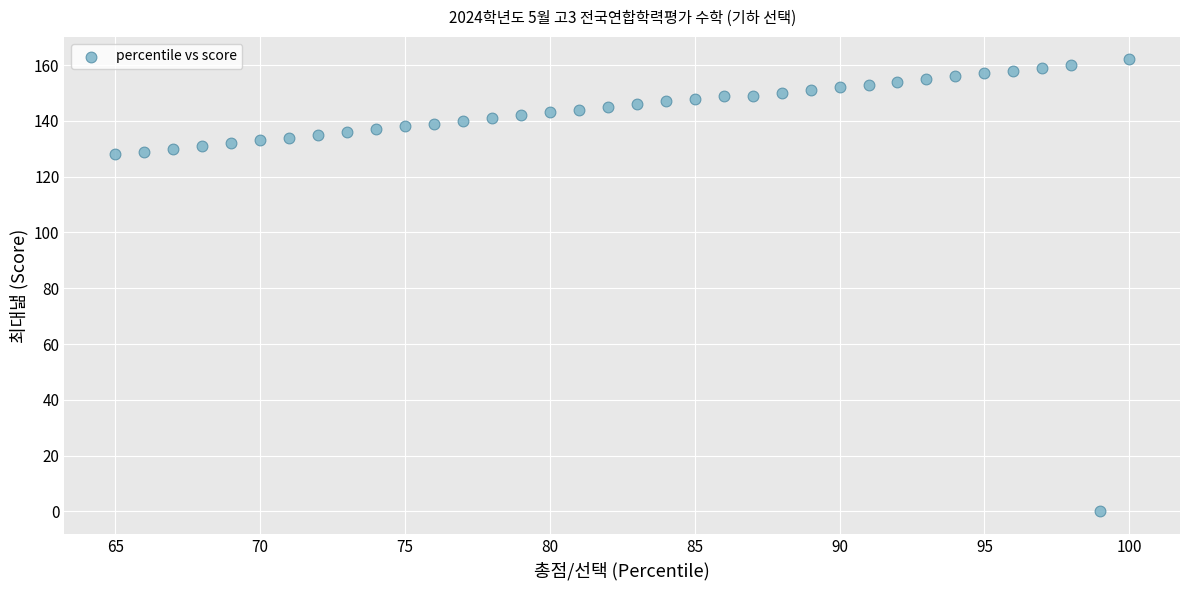

What is the range of X values (max minus min)?

35